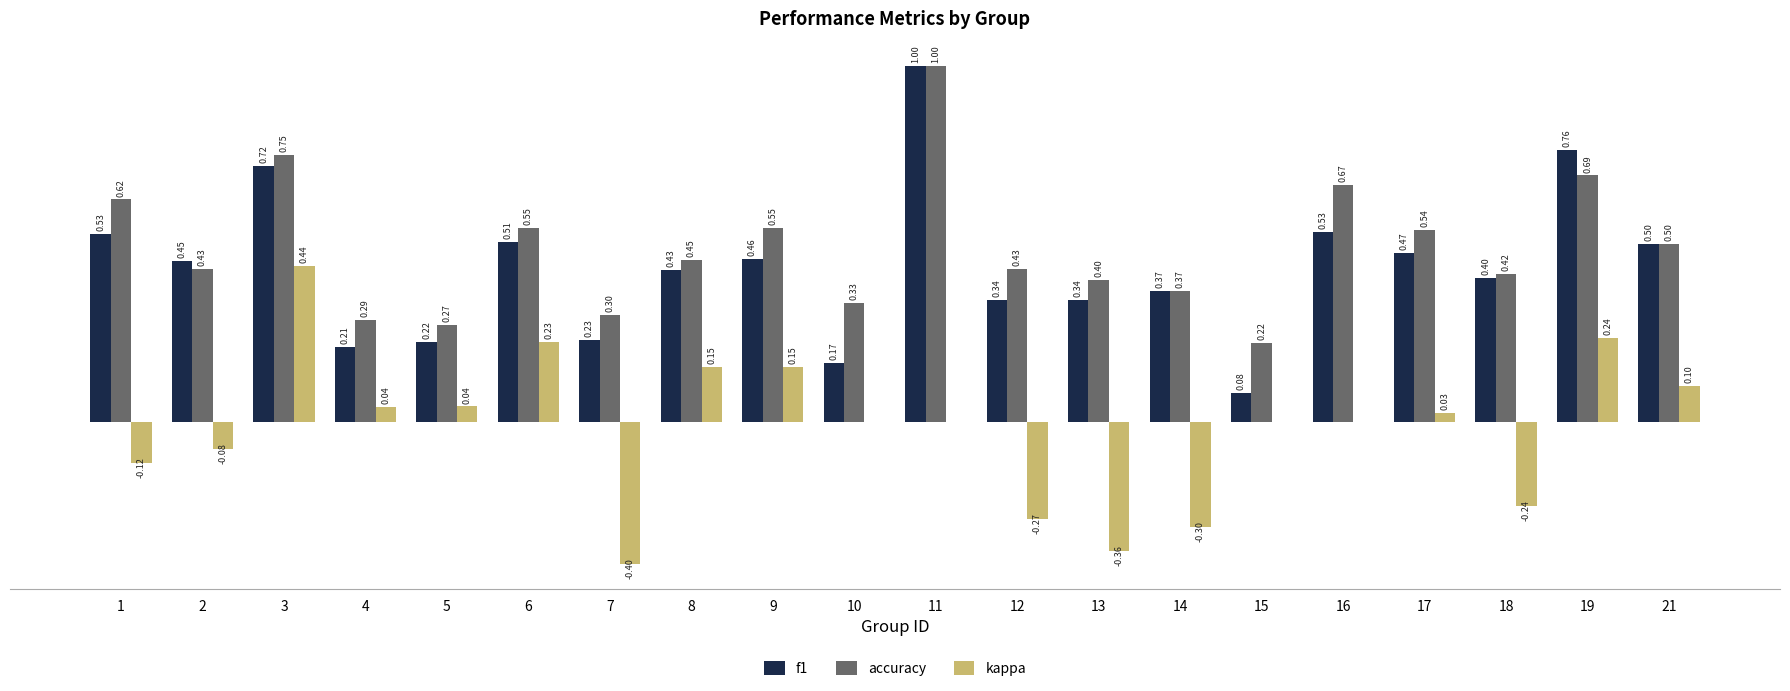

Which series has the largest total across all categories?

accuracy